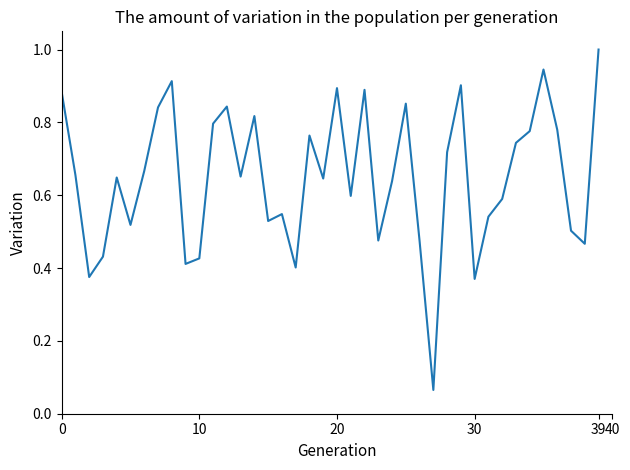

What is the maximum value shown in the chart?

1.0